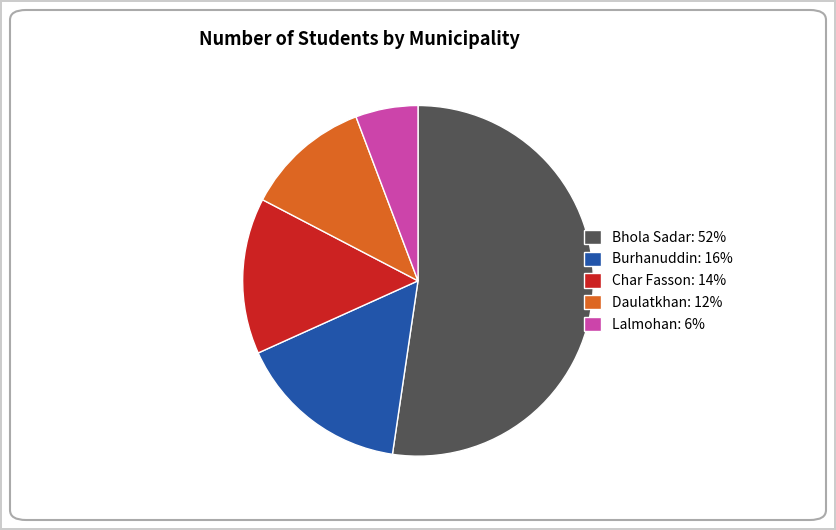

Does any single category account for the majority?

Yes